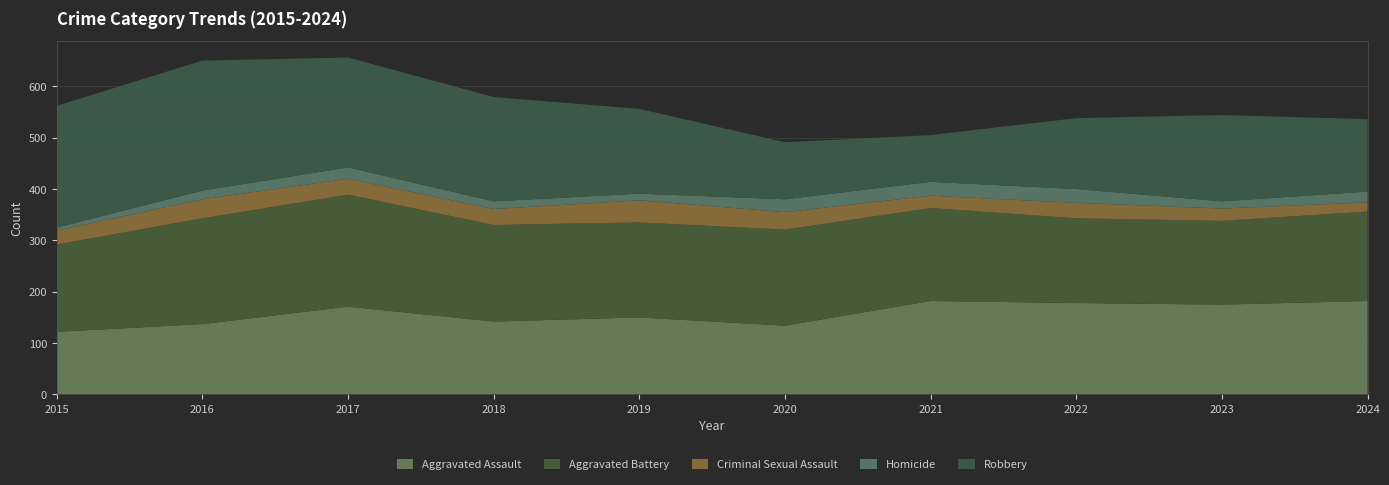

Reading right to left, extract all data points from this chart.

Aggravated Assault: 2024=182	2023=175	2022=178	2021=182	2020=134	2019=150	2018=142	2017=171	2016=137	2015=122
Aggravated Battery: 2024=174	2023=163	2022=165	2021=181	2020=187	2019=185	2018=188	2017=218	2016=206	2015=170
Criminal Sexual Assault: 2024=18	2023=24	2022=30	2021=24	2020=34	2019=43	2018=31	2017=31	2016=37	2015=27
Homicide: 2024=21	2023=14	2022=27	2021=27	2020=25	2019=13	2018=15	2017=22	2016=17	2015=6
Robbery: 2024=141	2023=168	2022=138	2021=91	2020=111	2019=165	2018=203	2017=214	2016=253	2015=237